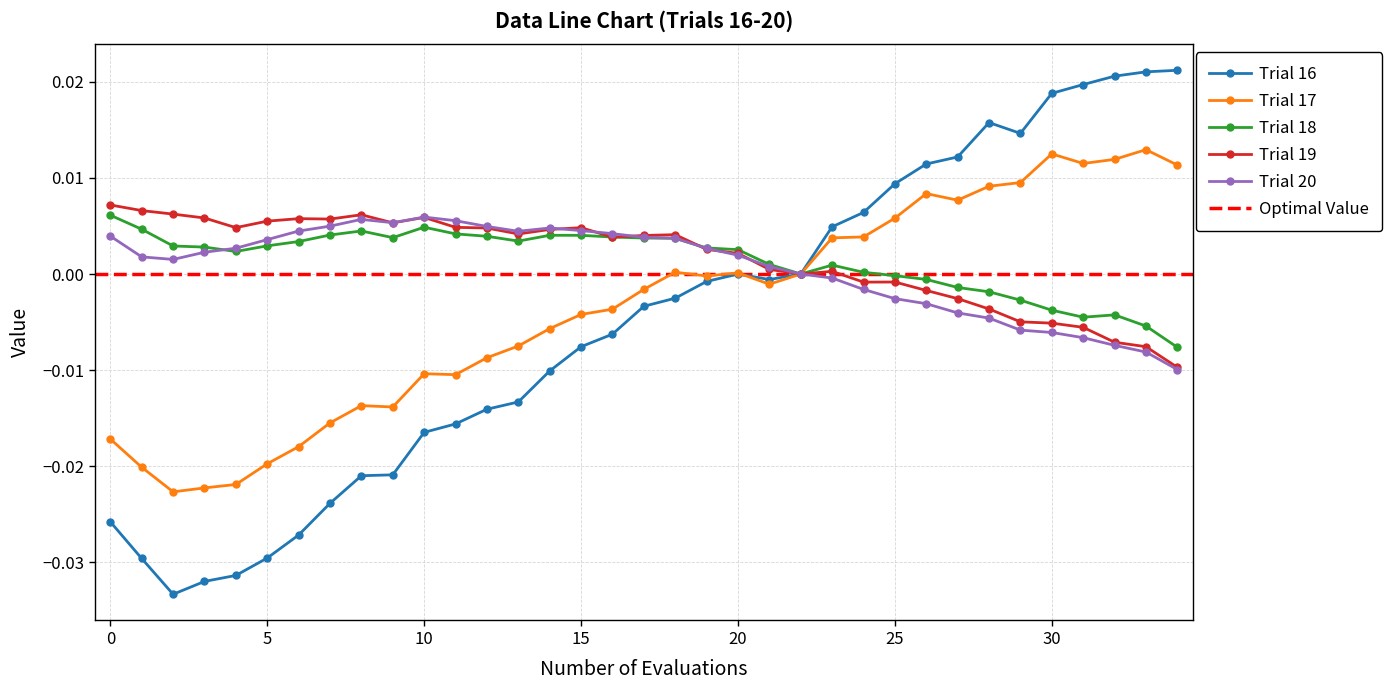

How many values in Trial 18 are above zero?

24